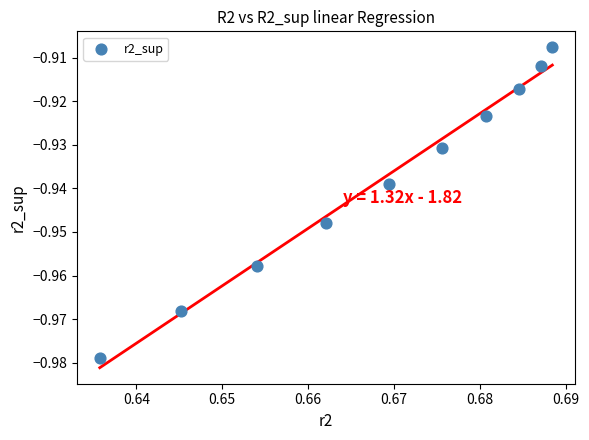

What is the average X value?

0.7